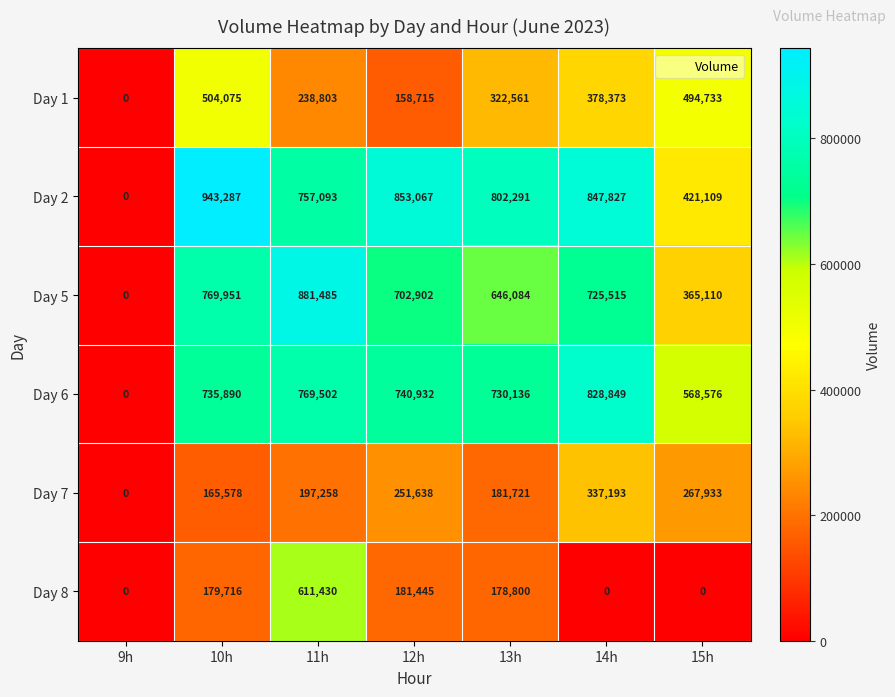

Where is Day 2 nearest to the value 471643?

15h